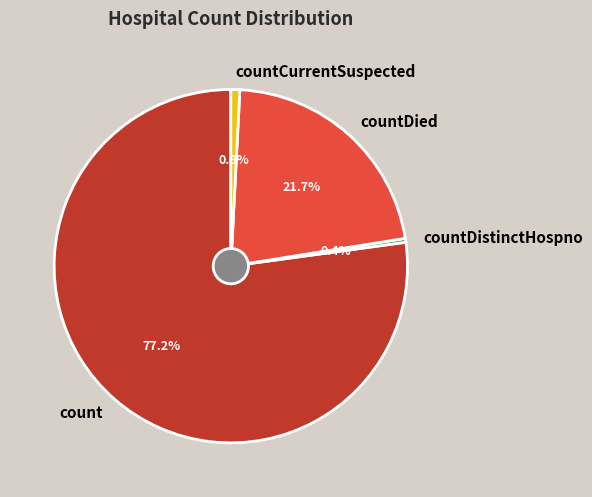

Which slice represents more than half of the pie?

count